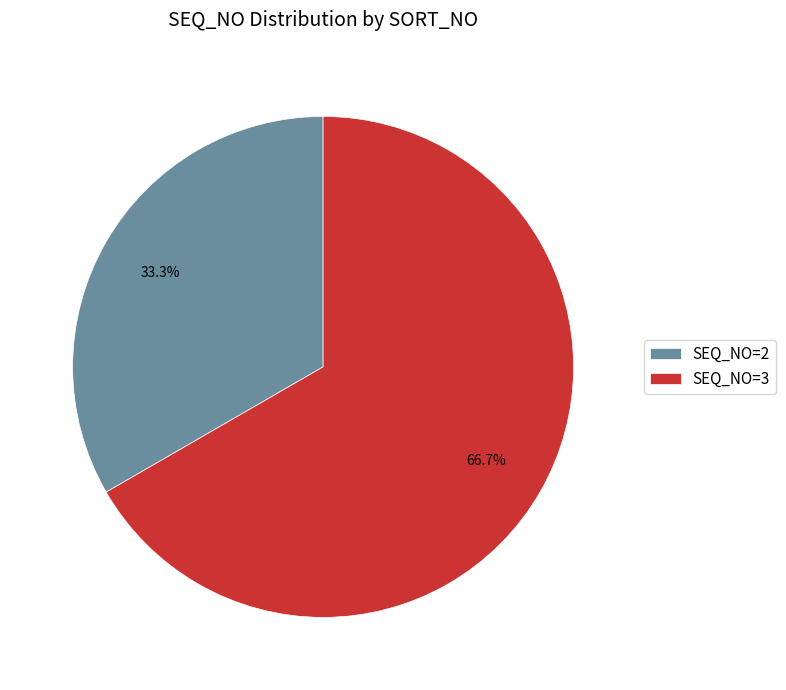

Between SEQ_NO=3 and SEQ_NO=2, which is larger?

SEQ_NO=3